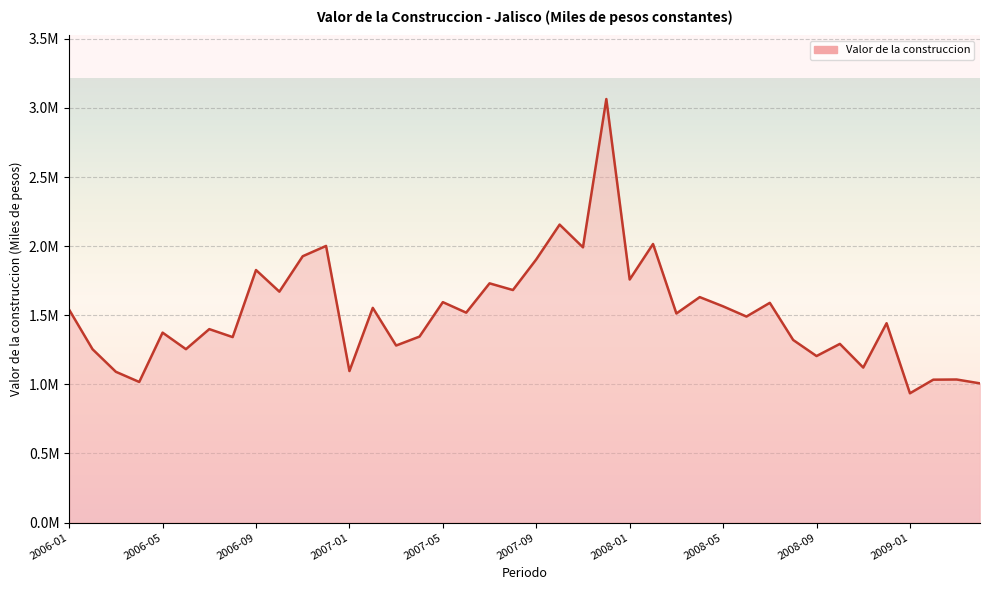

Does the chart have visible grid lines?

Yes